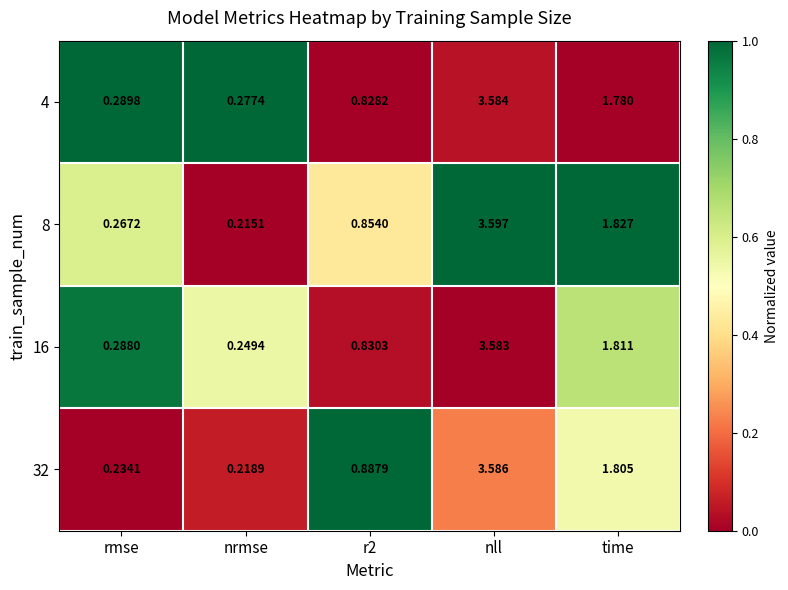

What is the difference between the highest and lowest values at nrmse?

0.1